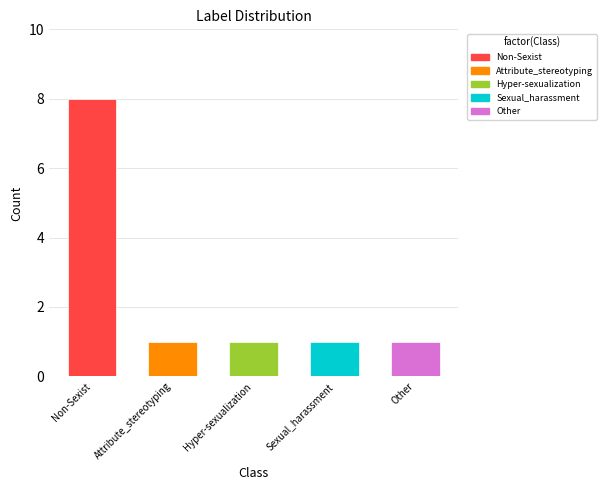

The value at __label__Attribute_stereotyping is 1. True or false?

False